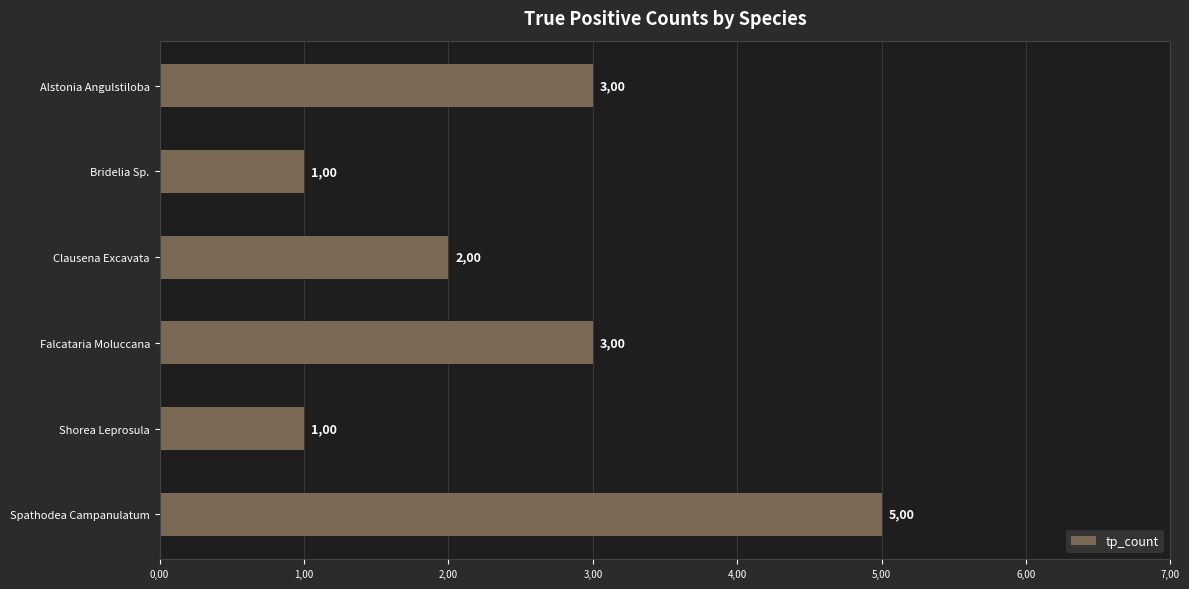

Are the bars horizontal?

Yes